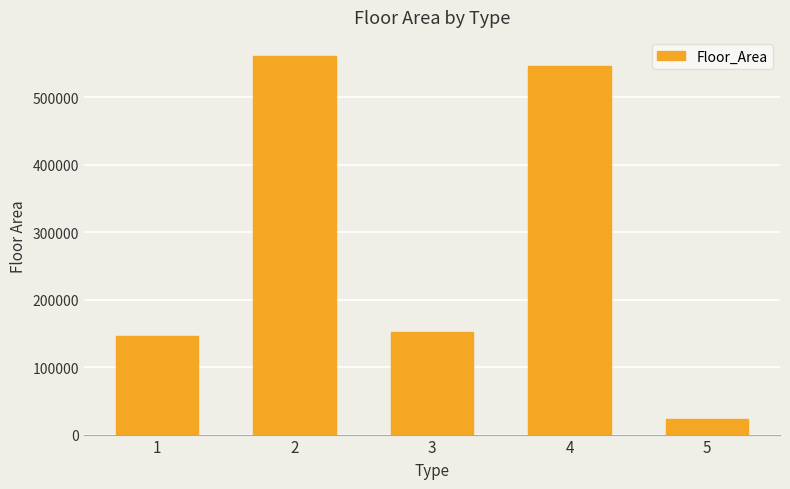

What is the difference between the values at 1 and 5?

122632